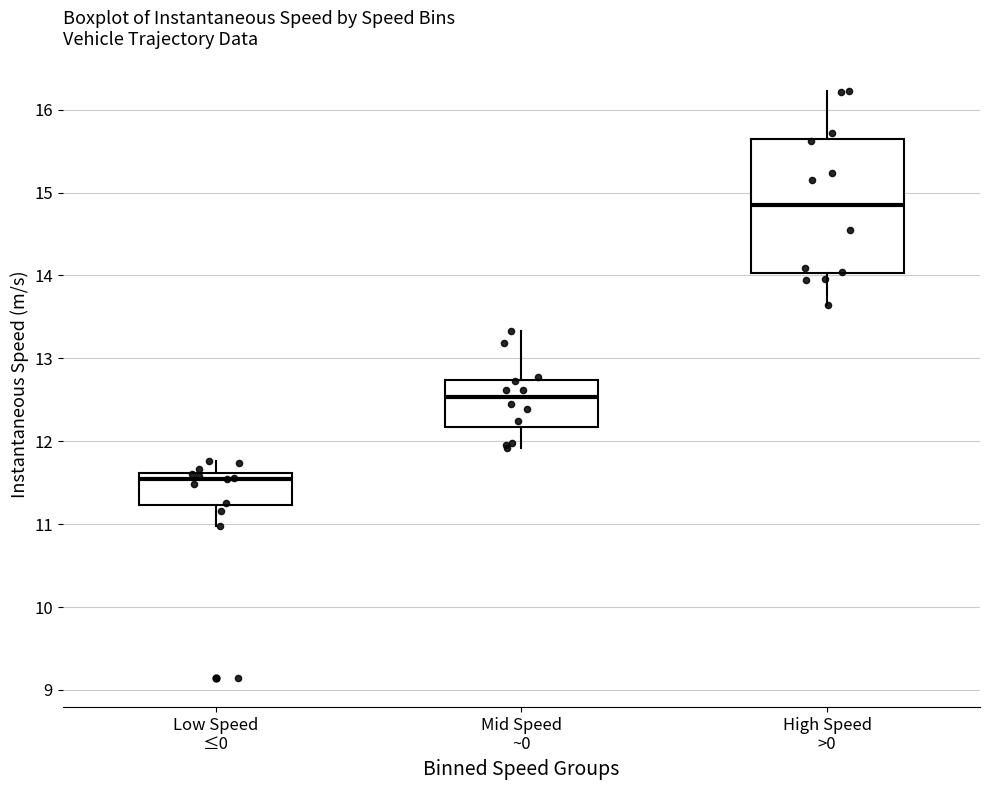

Which box's median line is the highest?

High Speed >0